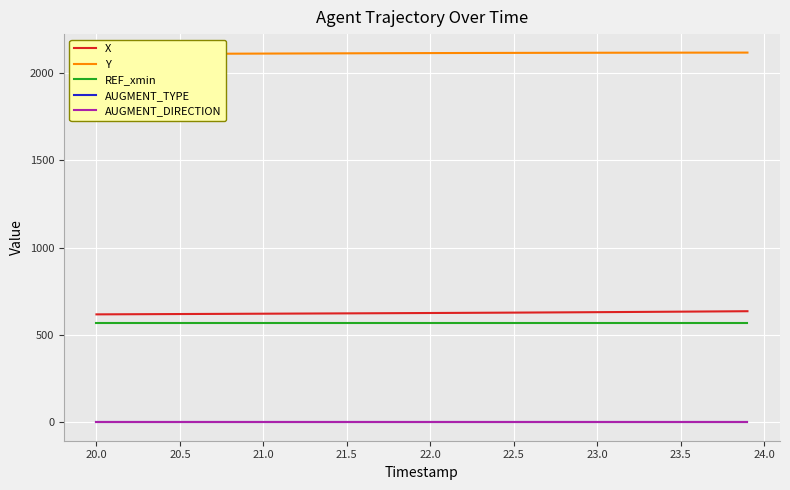

True or false: AUGMENT_DIRECTION and Y intersect in this chart.

False